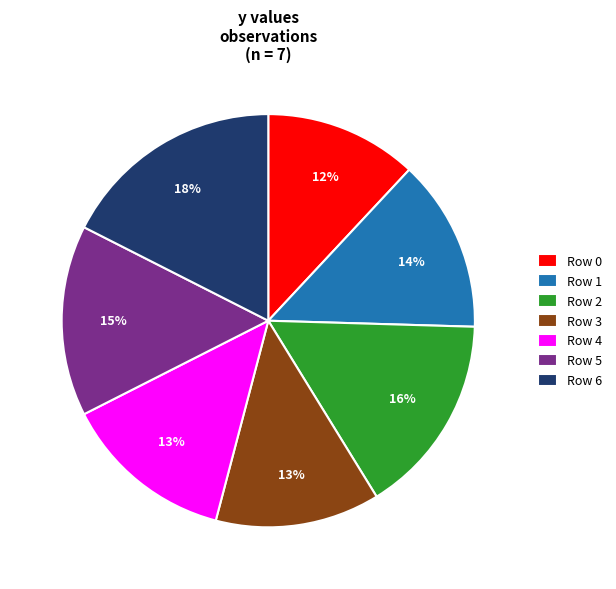

The Row 0 slice represents 2% of the pie. True or false?

False